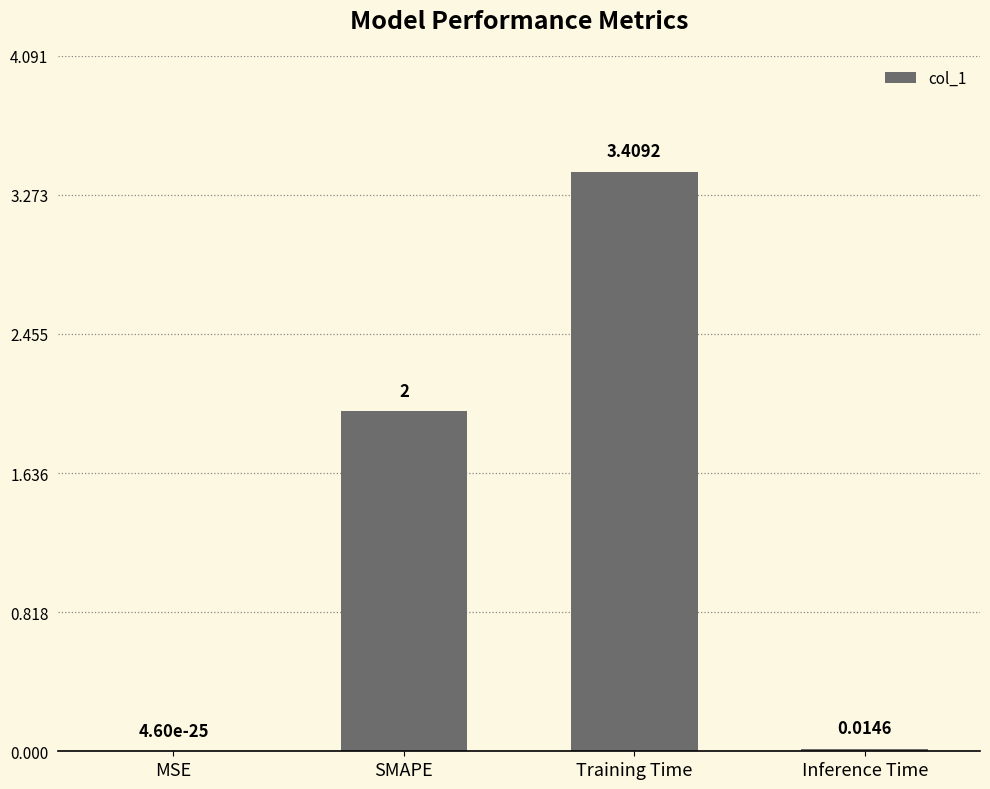

The value at SMAPE is 2.0. True or false?

True